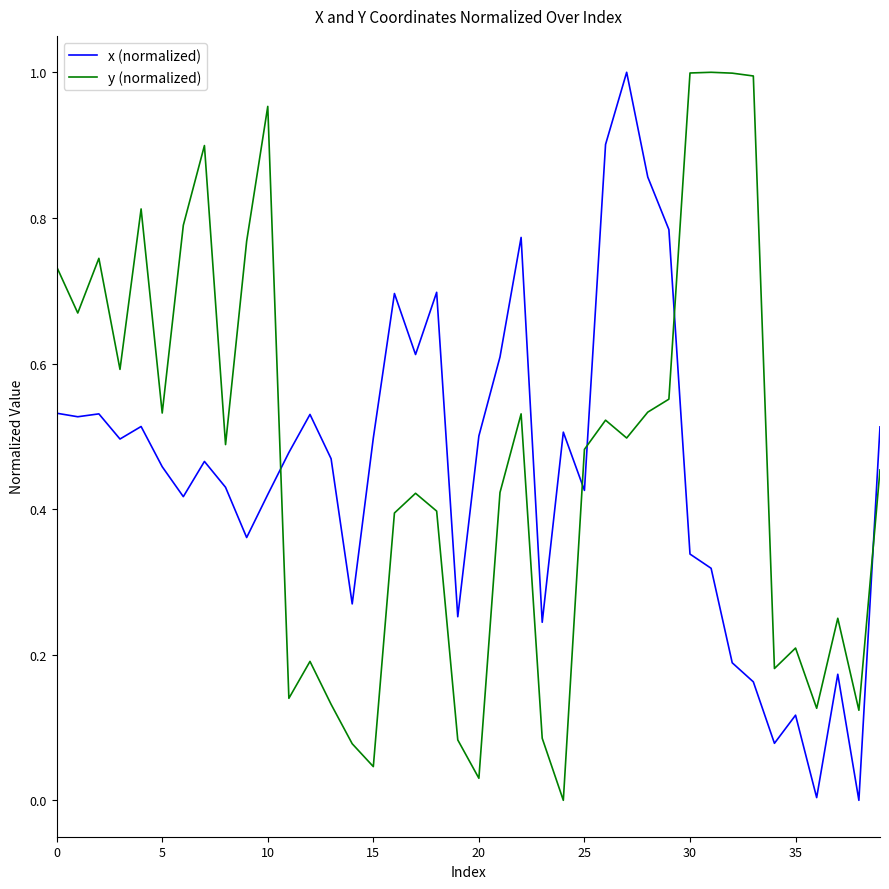

Which series ends up on top after the final intersection of y (normalized) and x (normalized)?

x (normalized)